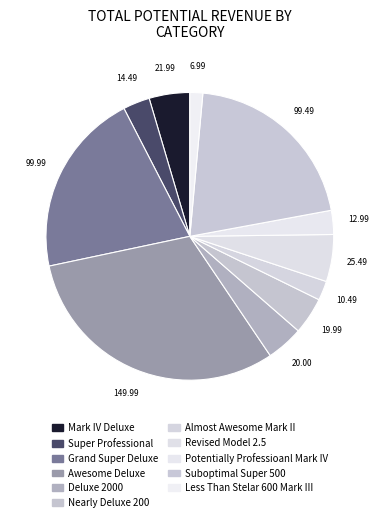

How many slices are in this pie chart?

11